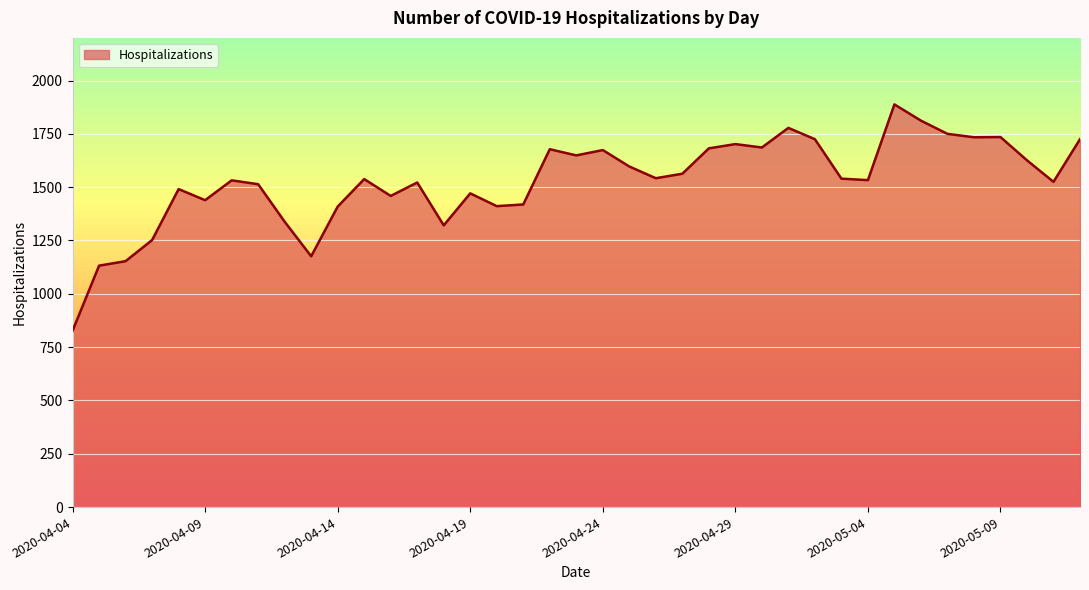

What is the greatest value displayed?

1888